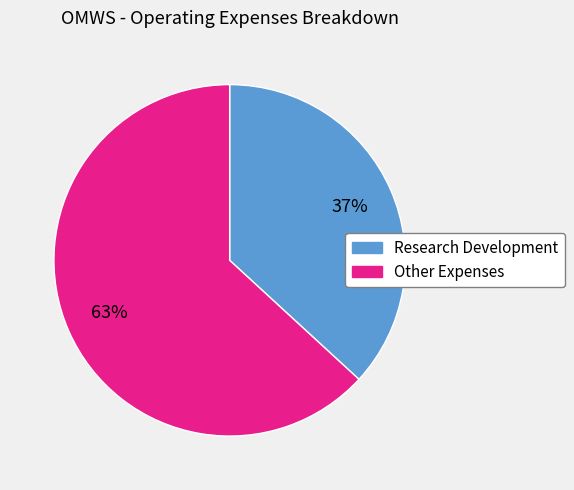

To the nearest percent, what portion does Other Expenses represent?

63%